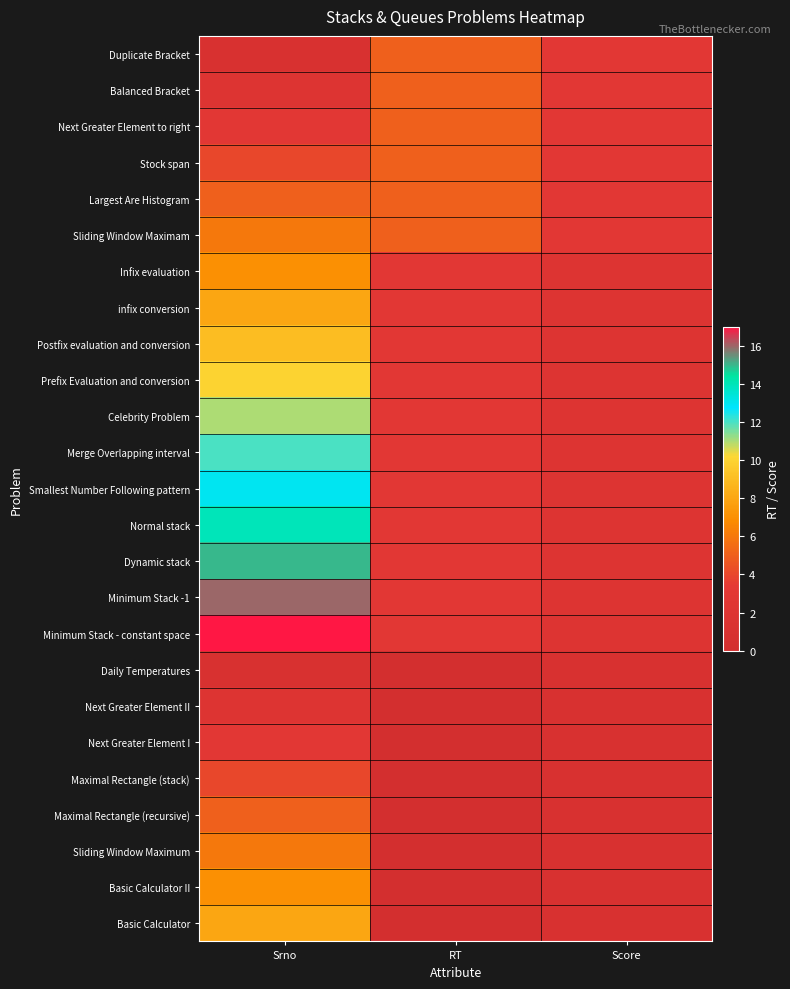

What is the spread (max minus min) of values at RT?

5